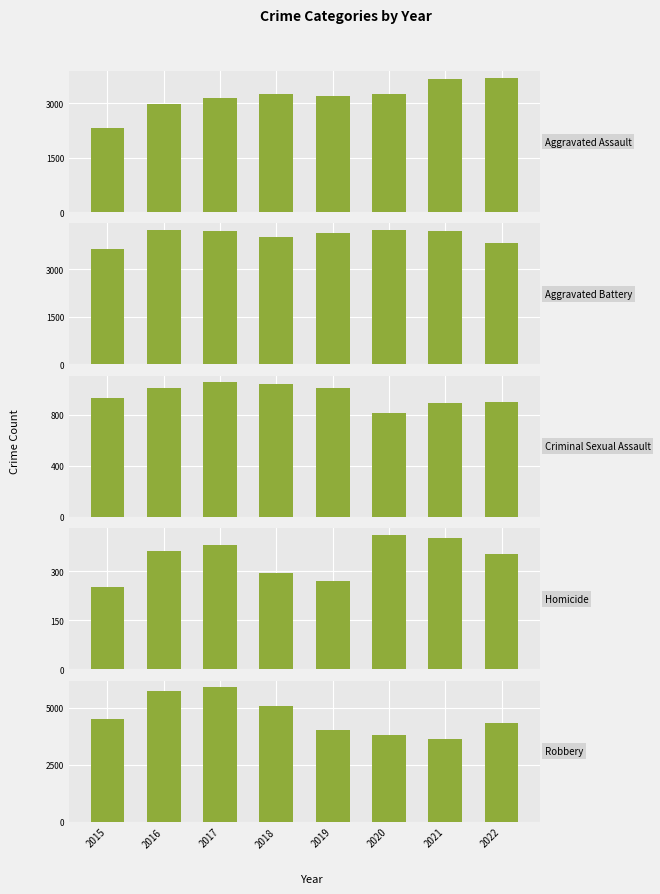

Reading left to right, what are all the values shown in this chart?

Aggravated Assault: 2332	2995	3154	3261	3201	3250	3677	3707
Aggravated Battery: 3636	4237	4201	4022	4138	4239	4216	3819
Criminal Sexual Assault: 926	1004	1051	1040	1007	813	890	902
Homicide: 253	363	380	295	272	412	402	352
Robbery: 4488	5743	5897	5091	4039	3815	3624	4307